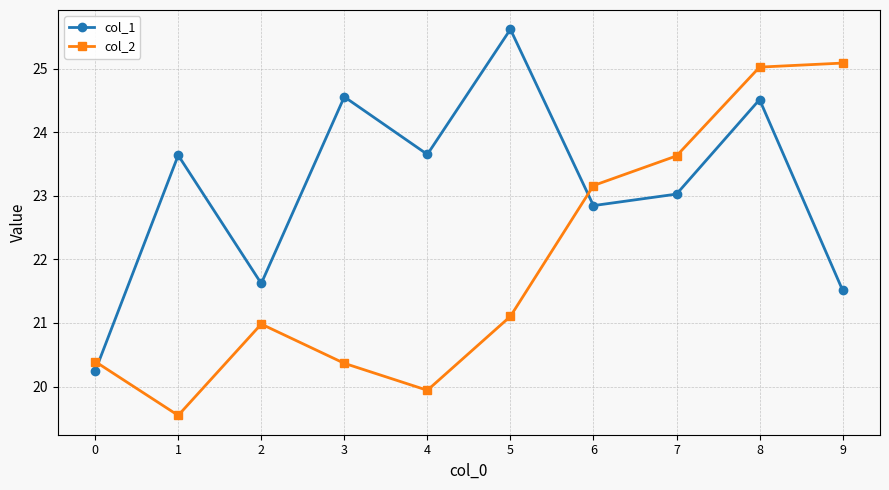

How many lines are shown in the chart?

2